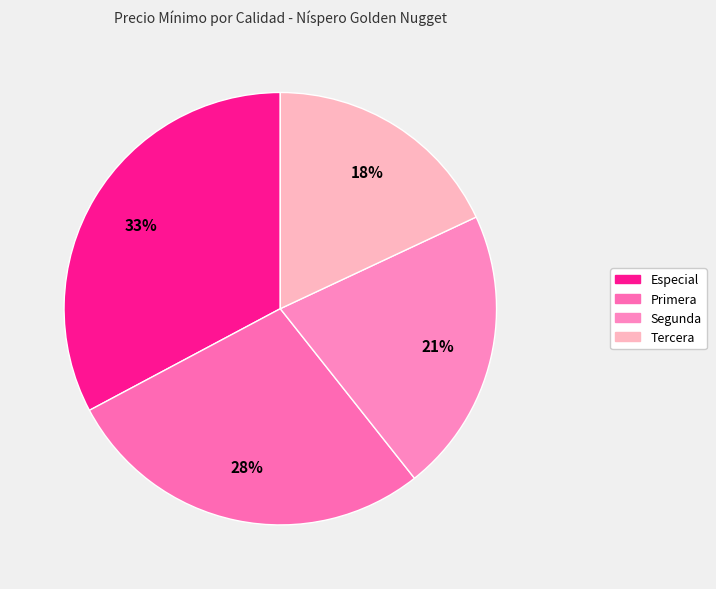

Is there any slice that represents more than half of the pie?

No